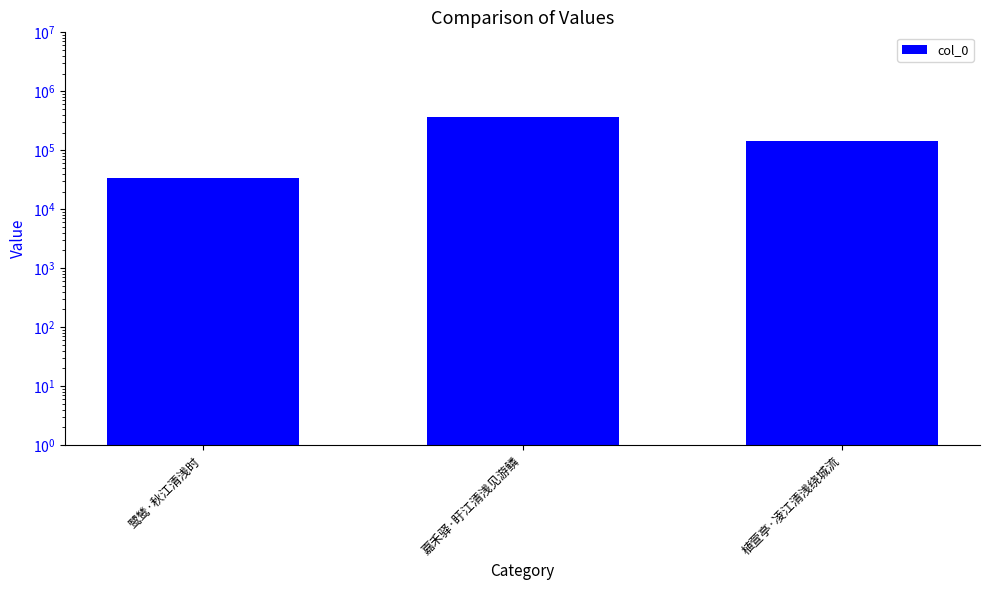

How many values are between 33579 and 360988?

3